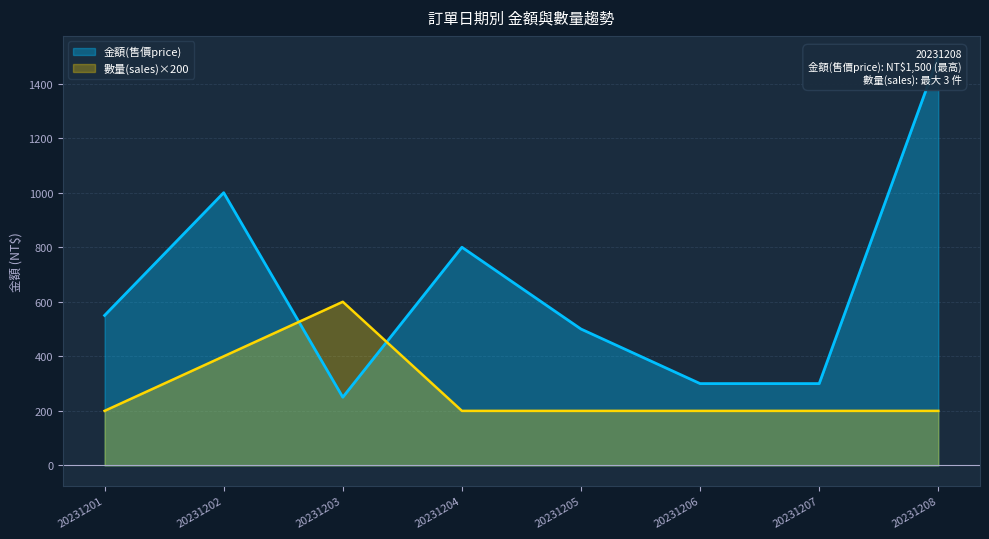

What is the value of the 數量(sales) point at the 3rd from the left?

600